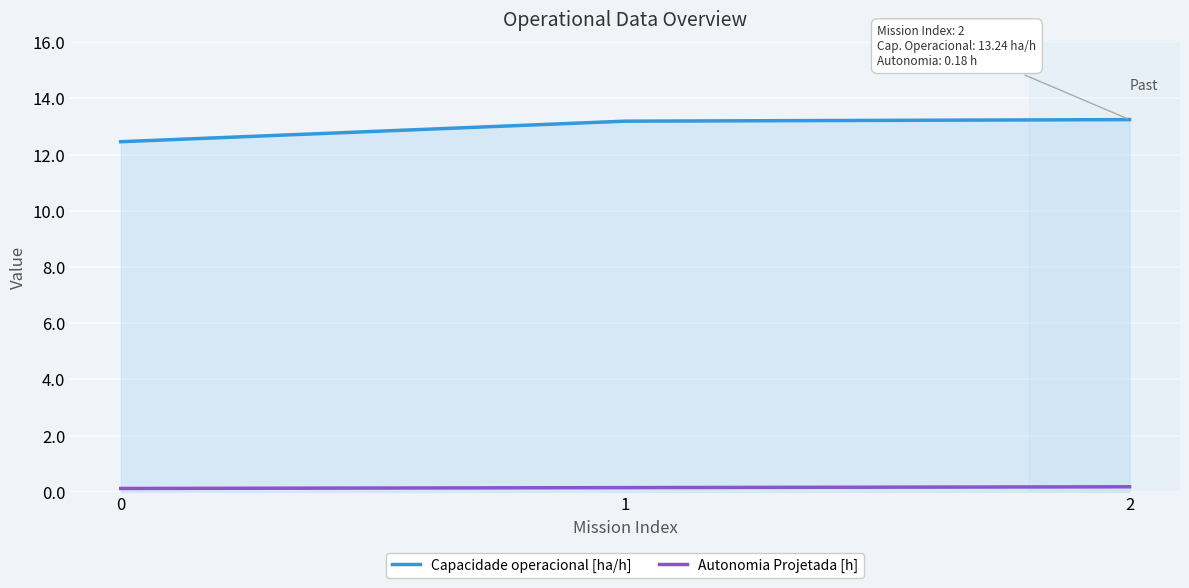

Does the chart have visible grid lines?

Yes